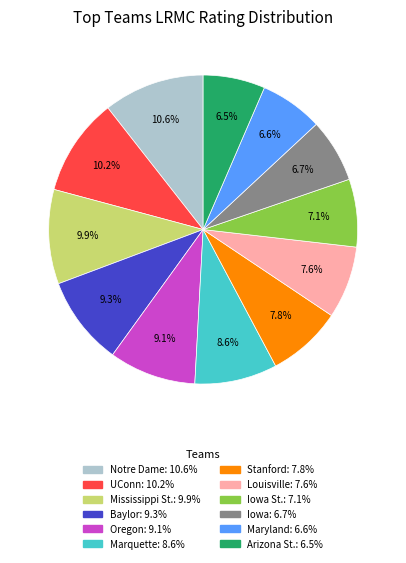

Is there a majority slice in this chart?

No